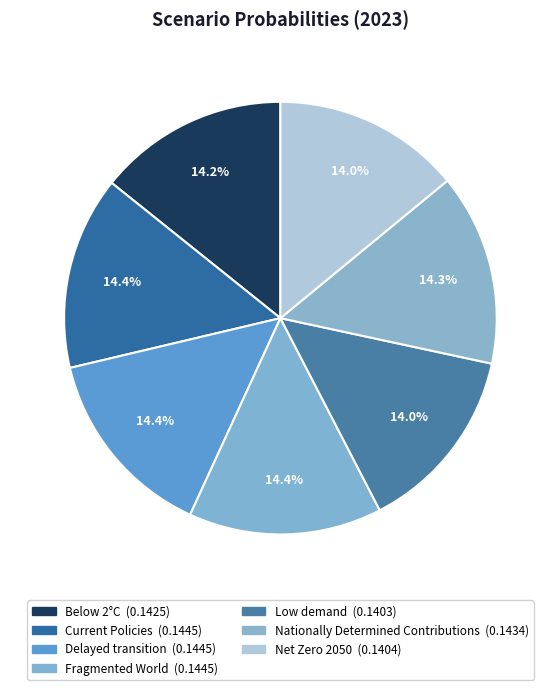

What percentage is the Fragmented World slice, to the nearest percent?

14%